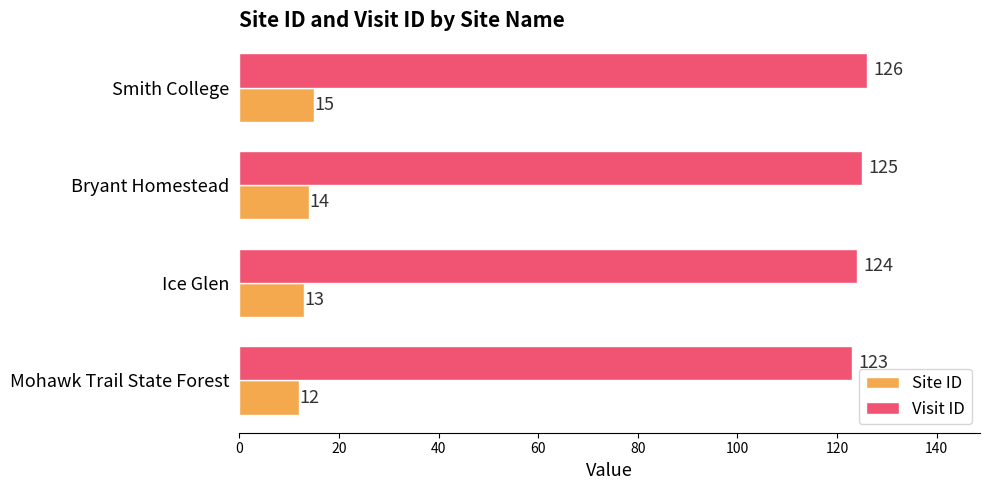

Which series has the largest total across all categories?

Visit ID